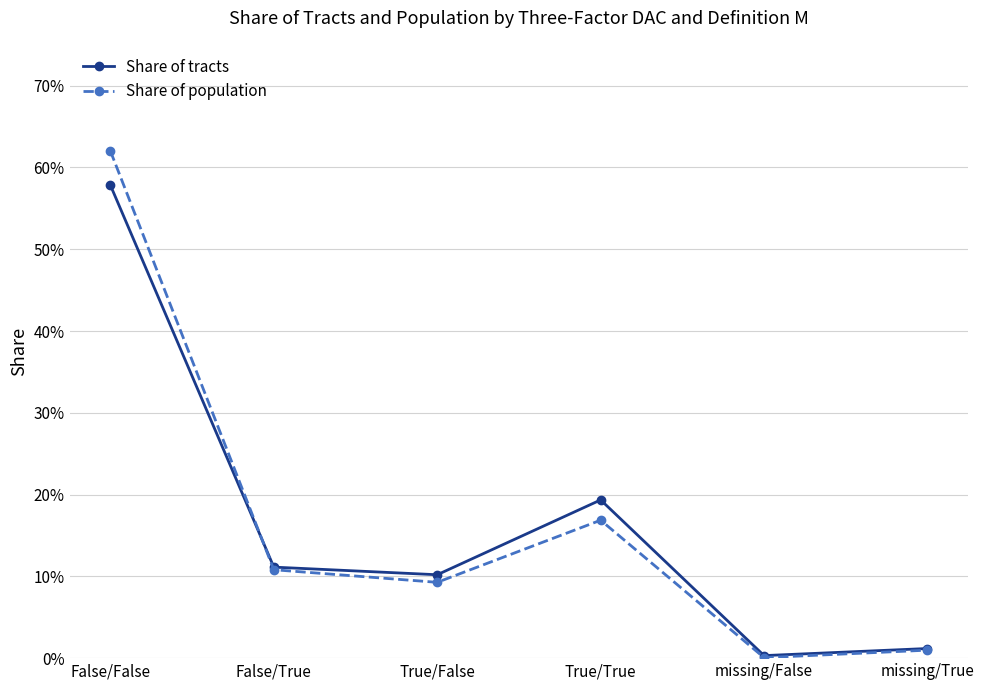

What is the sum of all Share of population values?

1.0